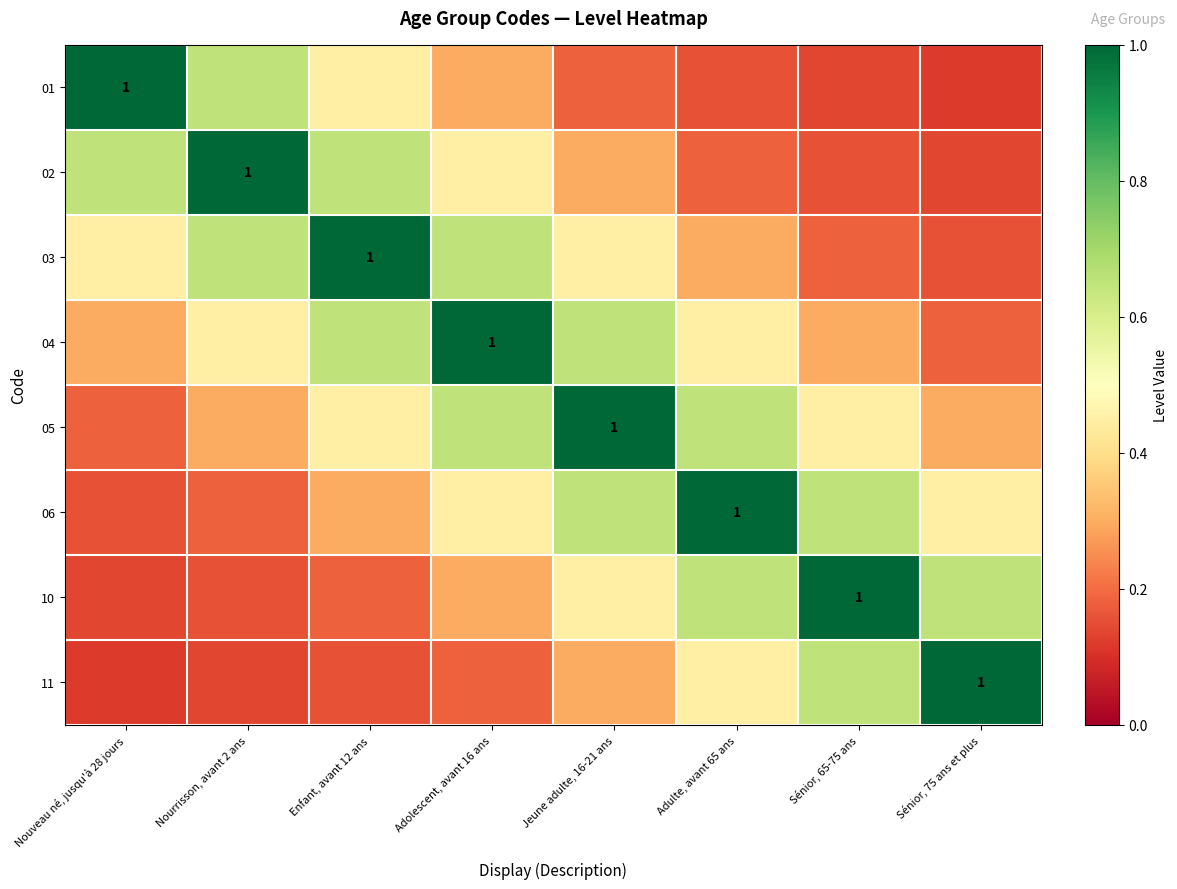

The value of 04 at Nourrisson, avant 2 ans is 0.7. True or false?

False